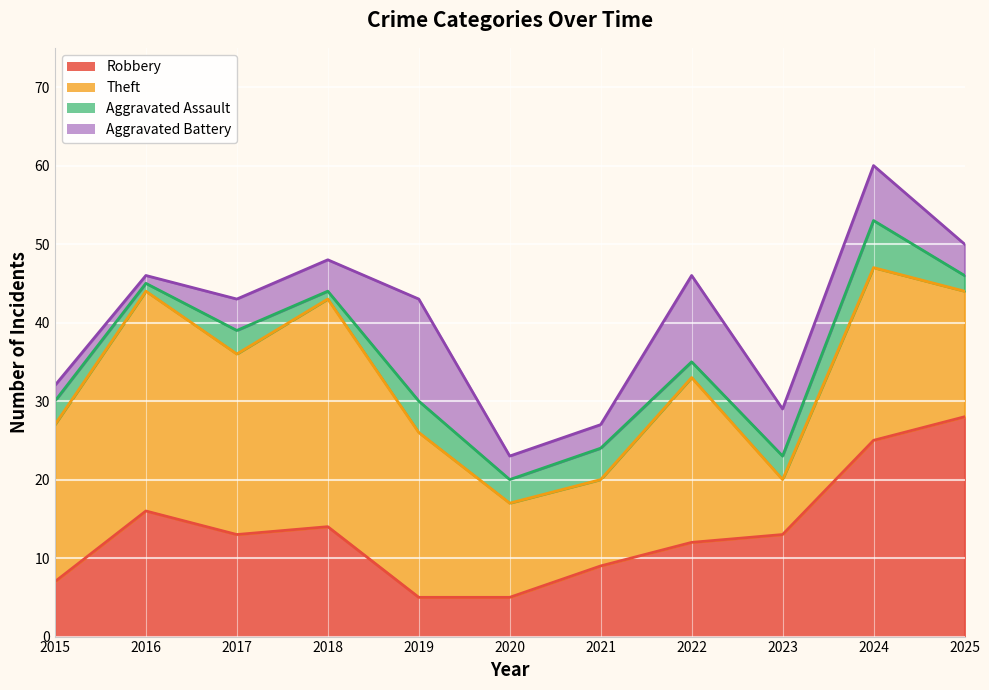

At which label is Aggravated Battery closest to 7?

2024